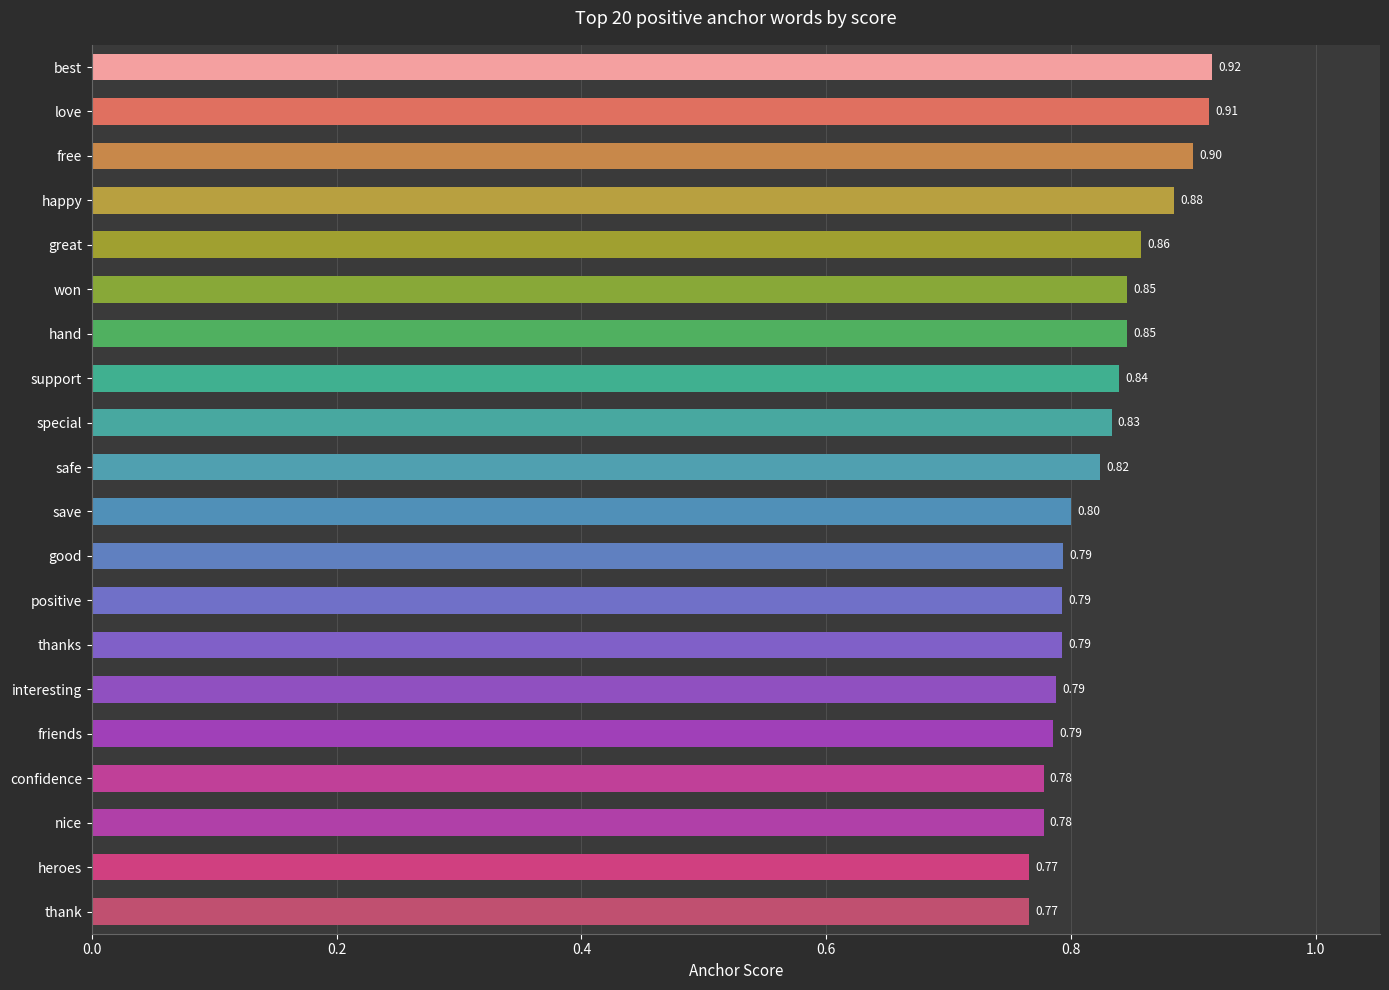

Which has a higher value, thank or interesting?

interesting